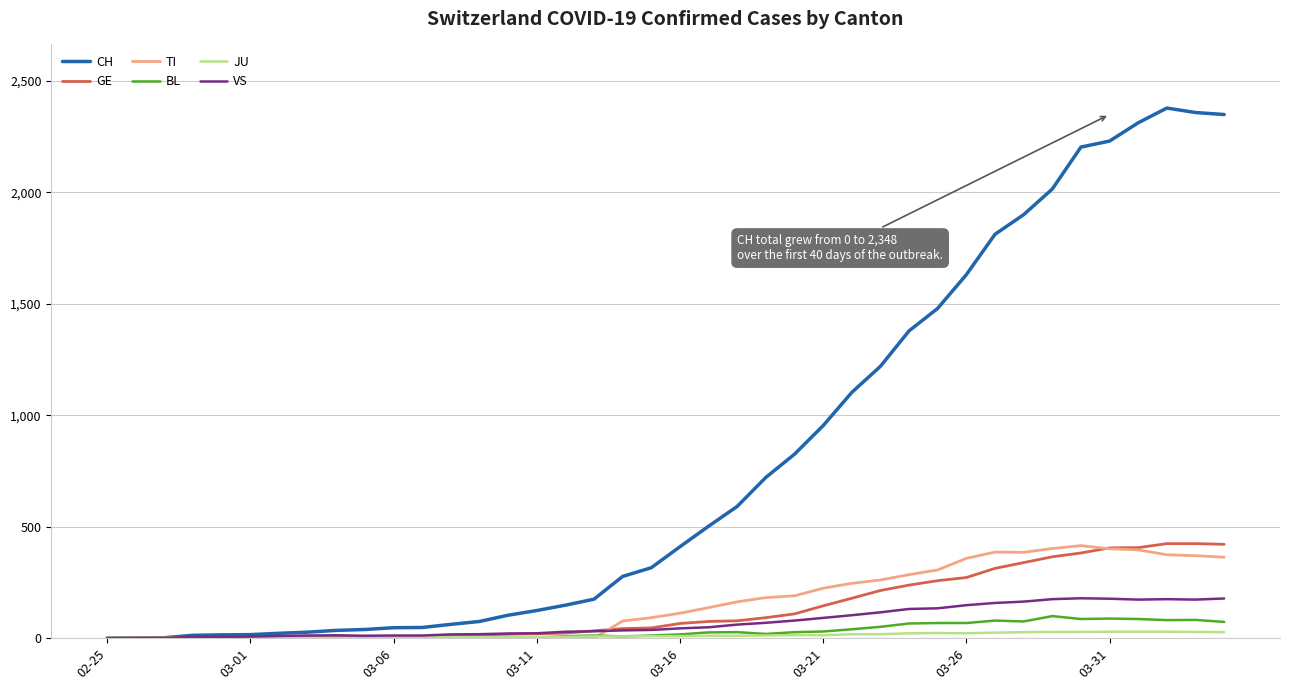

True or false: CH has more than 0 points higher than both neighbors.

True